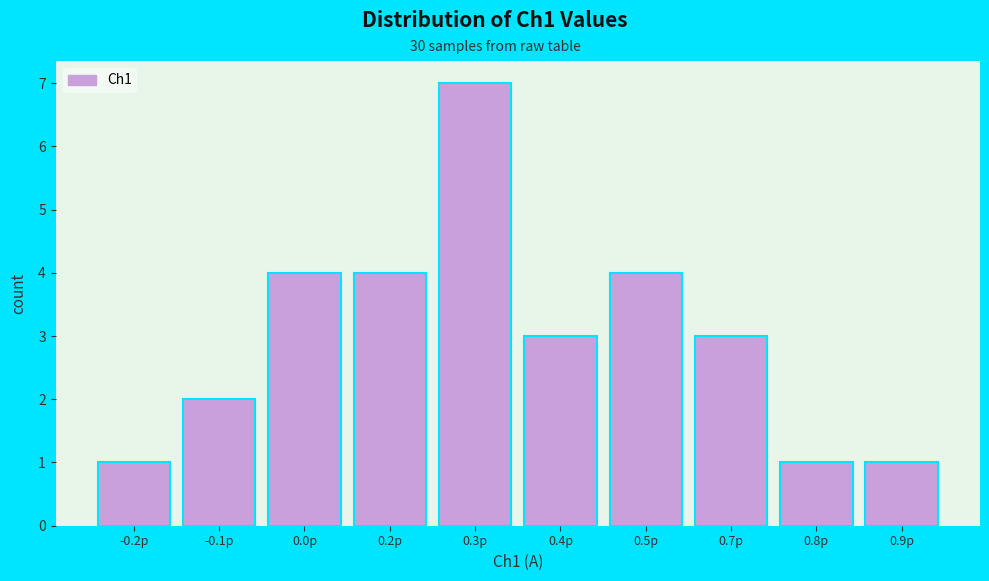

Reading left to right, what are all the values shown in this chart?

1	2	4	4	7	3	4	3	1	1